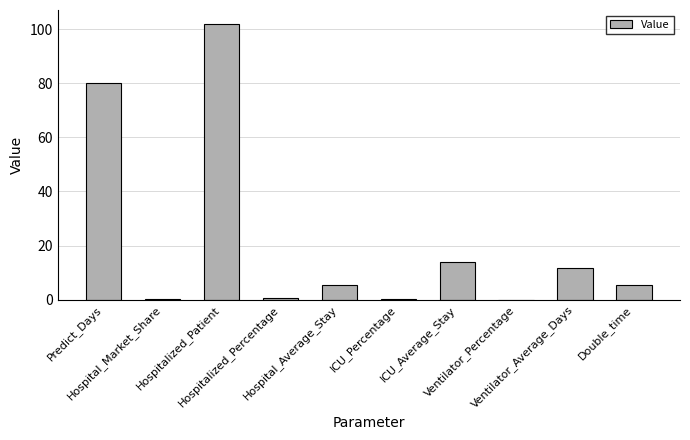

What is the sum of all values?

219.4